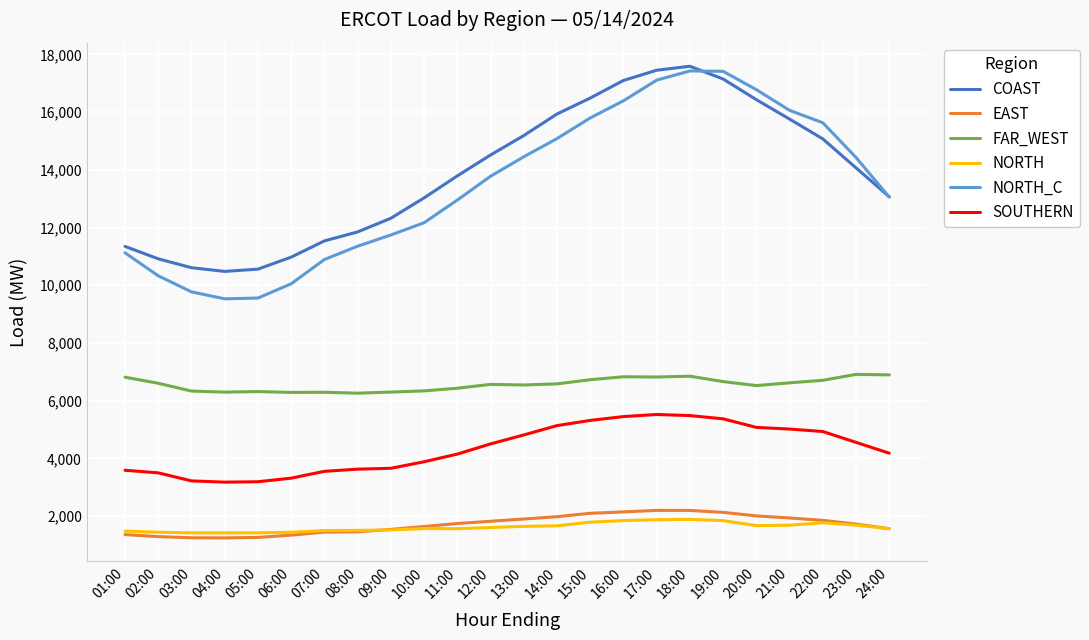

At how many categories does at least one series exceed 12596?

15